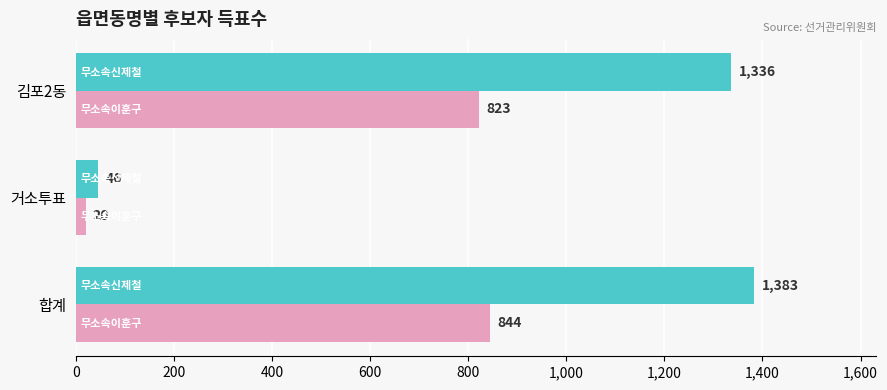

What is the difference between the highest and lowest values at 거소투표?

26